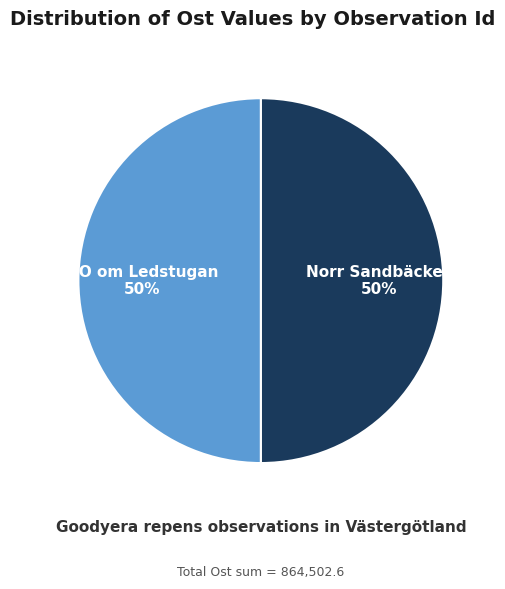

How many segments does this pie chart have?

2